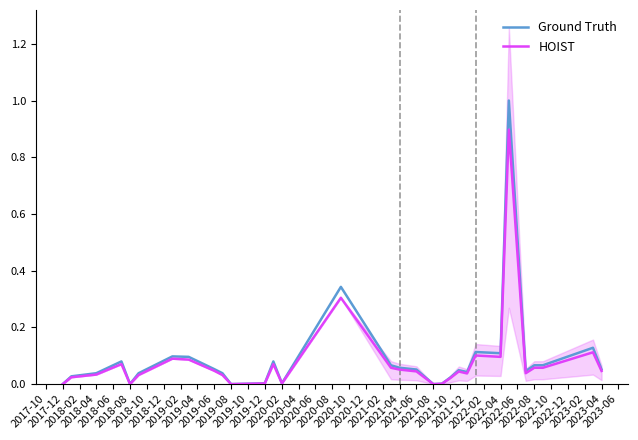

What are all the series names shown in the legend?

Ground Truth, HOIST